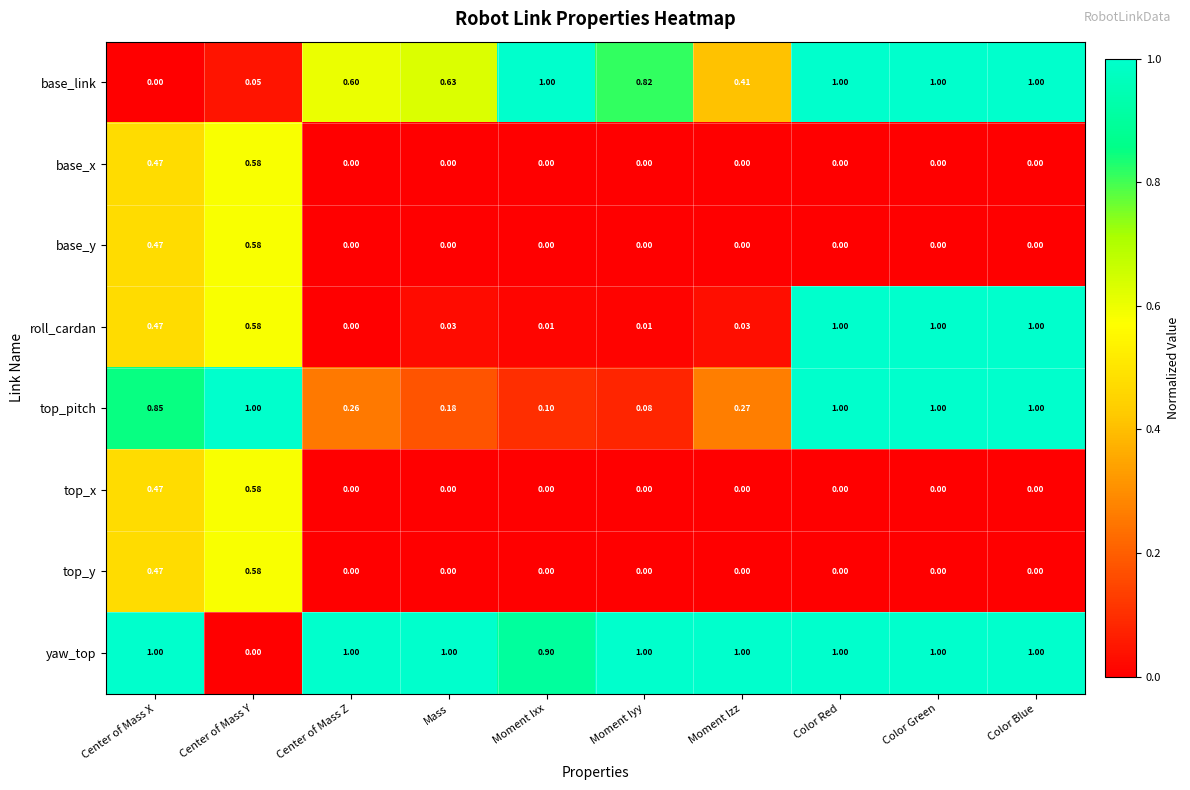

Which series has the largest total across all categories?

yaw_top